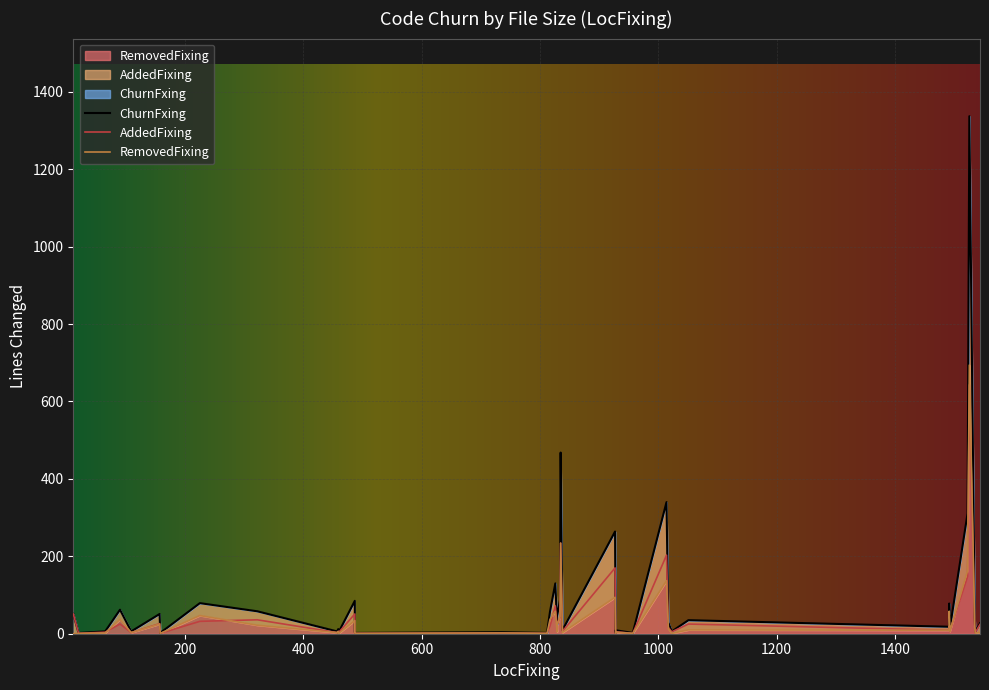

Reading left to right, transcribe all the data shown in this chart.

ChurnFxing: 735=4	834=87	957=2	158=2	457=6	1535=43	65=6	835=468	838=9	1536=5	1523=311	1544=27	459=2	812=2	11=51	90=62	322=58	157=51	826=130	1526=1337	1014=340	487=85	225=79	927=264	1017=29	1023=6	817=57	487=4	109=6	488=2	459=12	20=2	829=24	1492=78	928=9	928=2	1492=18	829=46	1493=13	1051=35
AddedFixing: 735=2	834=42	957=1	158=1	457=3	1535=24	65=4	835=234	838=6	1536=3	1523=148	1544=24	459=2	812=1	11=51	90=25	322=36	157=26	826=72	1526=643	1014=203	487=51	225=32	927=170	1017=16	1023=5	817=20	487=2	109=3	488=1	459=6	20=1	829=19	1492=20	928=5	928=1	1492=9	829=23	1493=7	1051=25
RemovedFixing: 735=2	834=45	957=1	158=1	457=3	1535=19	65=2	835=234	838=3	1536=2	1523=163	1544=3	459=0	812=1	11=0	90=37	322=22	157=25	826=58	1526=694	1014=137	487=34	225=47	927=94	1017=13	1023=1	817=37	487=2	109=3	488=1	459=6	20=1	829=5	1492=58	928=4	928=1	1492=9	829=23	1493=6	1051=10